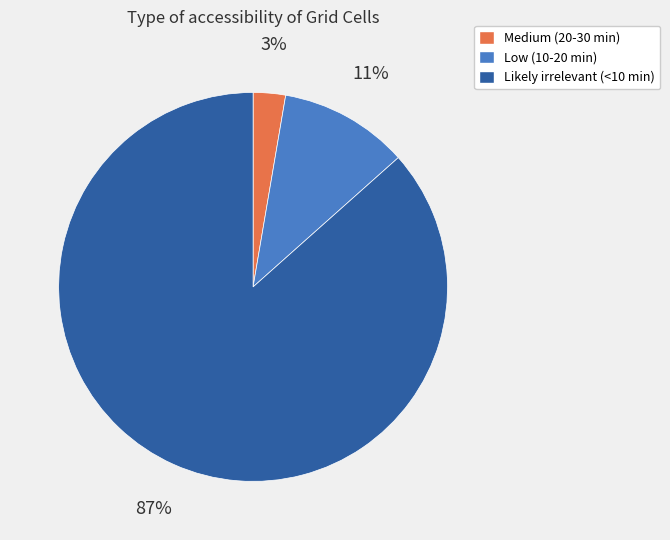

To the nearest percent, what is the difference between the Low (10-20 min) and Medium (20-30 min) slice percentages?

8%